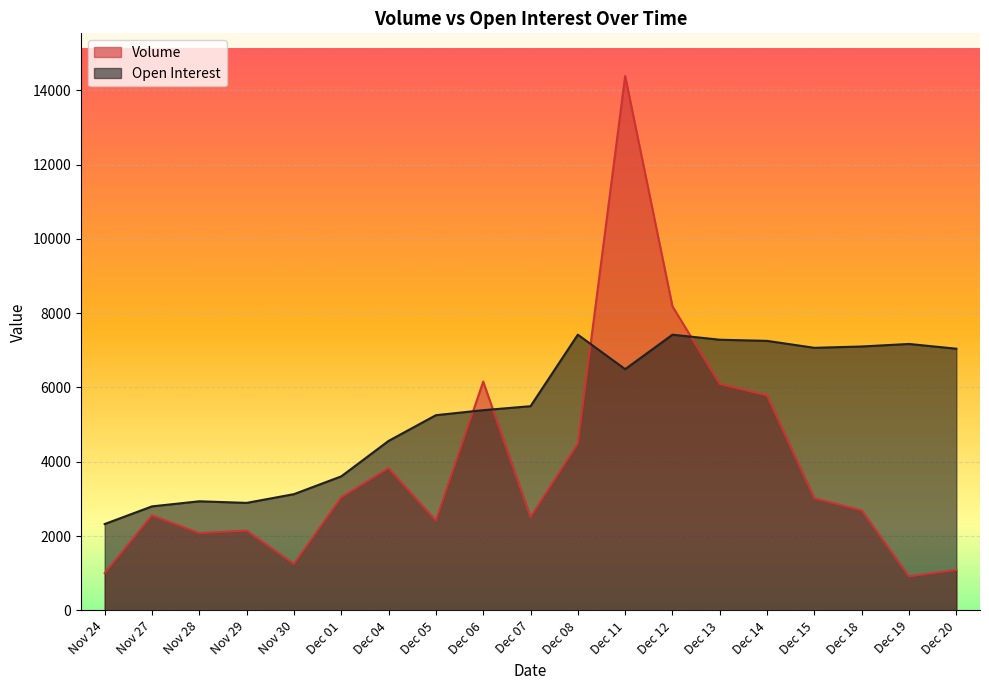

Which category has the highest value across all series?

Dec 11